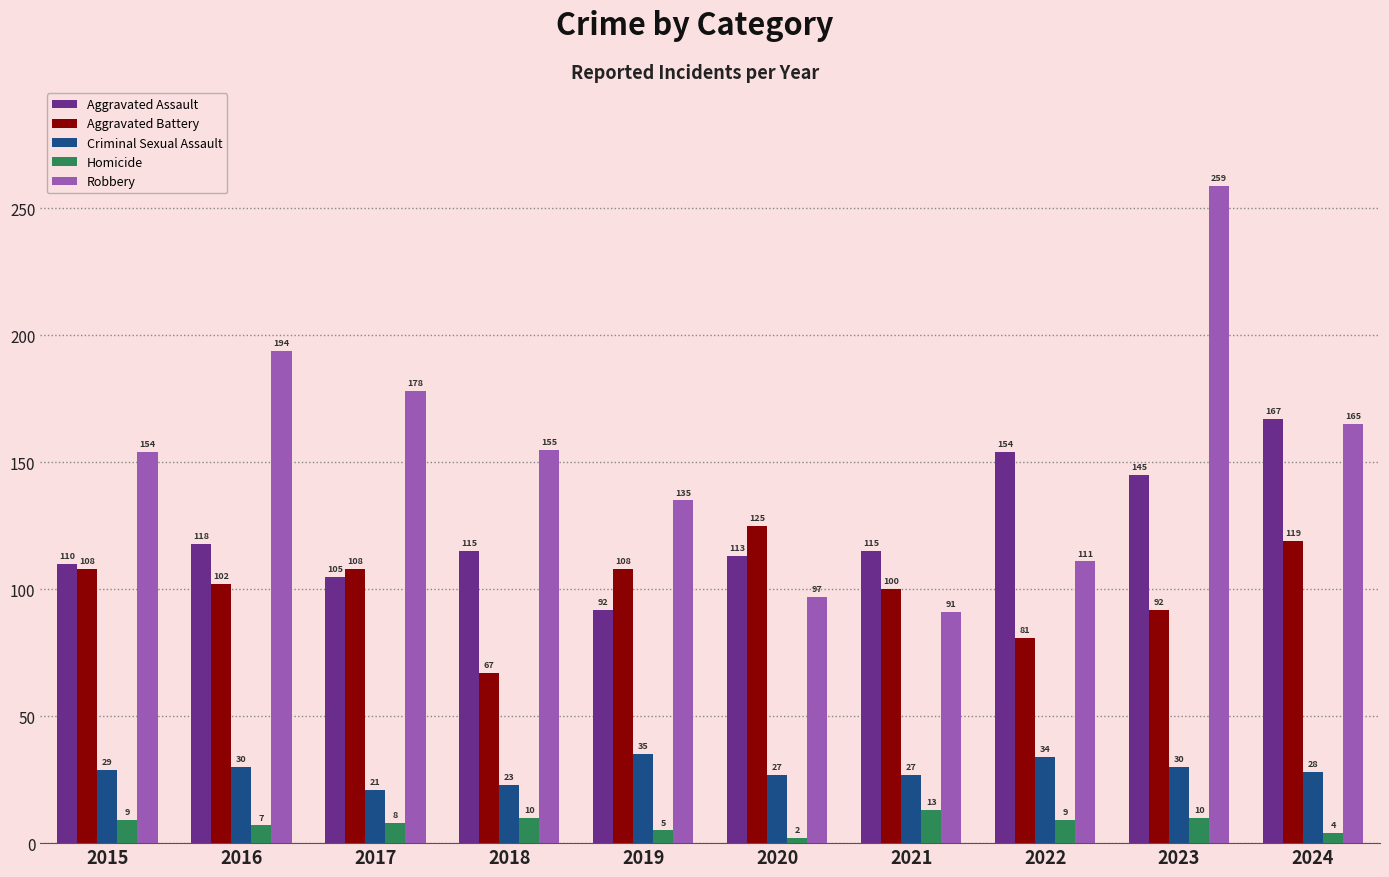

What is the minimum value shown in the chart?

2